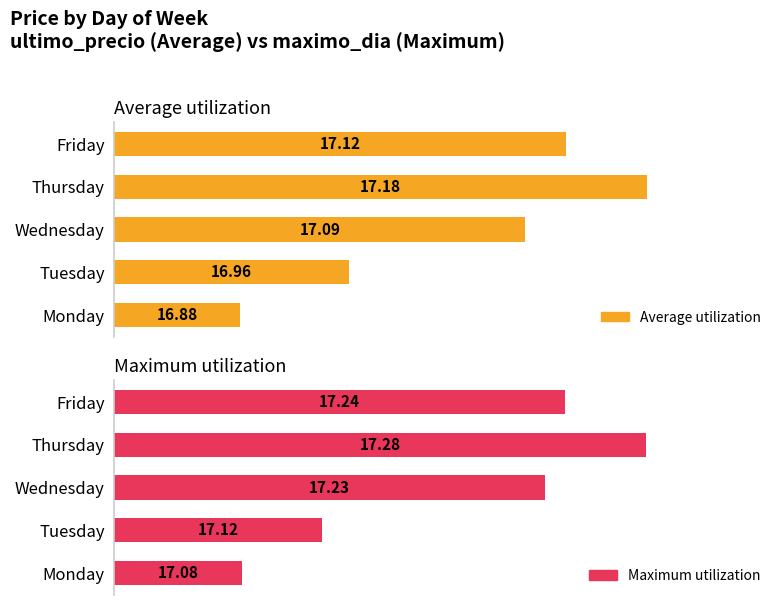

What is the maximum value for Maximum utilization?

17.3